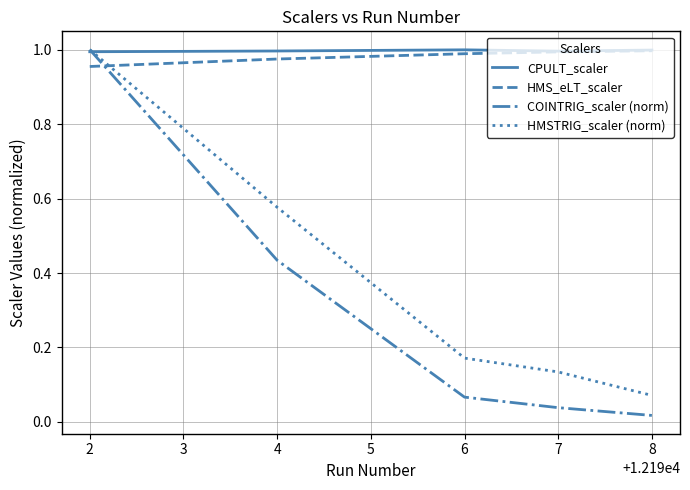

How many intersections are there between HMS_eLT_scaler and HMSTRIG_scaler (norm)?

1